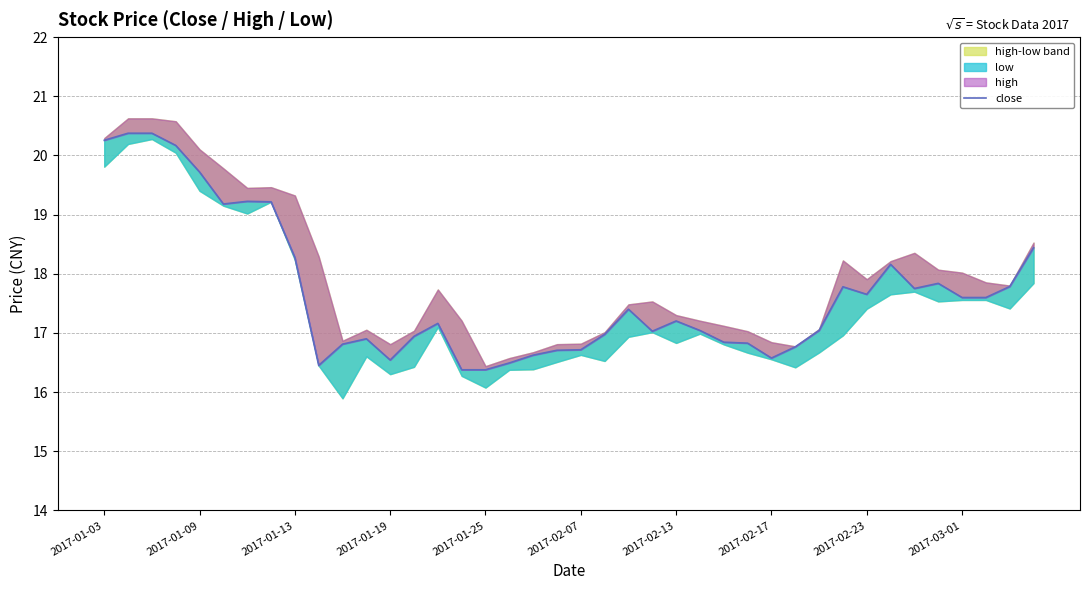

Where is the data nearest to the value 18?

33